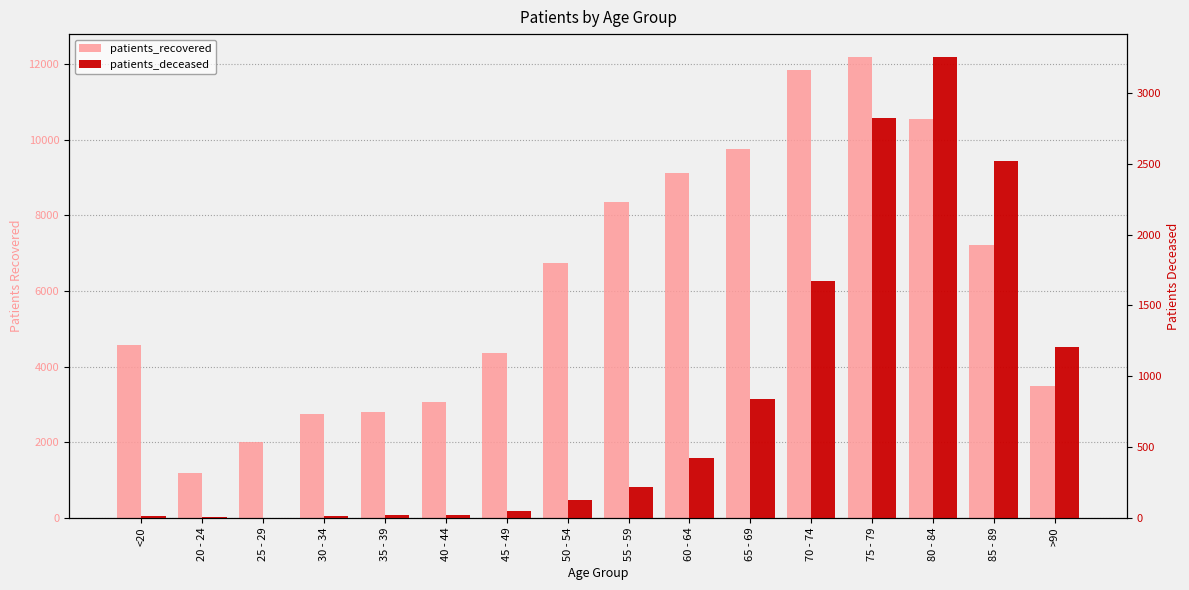

Is it true that patients_deceased equals 589 at 85 - 89?

False